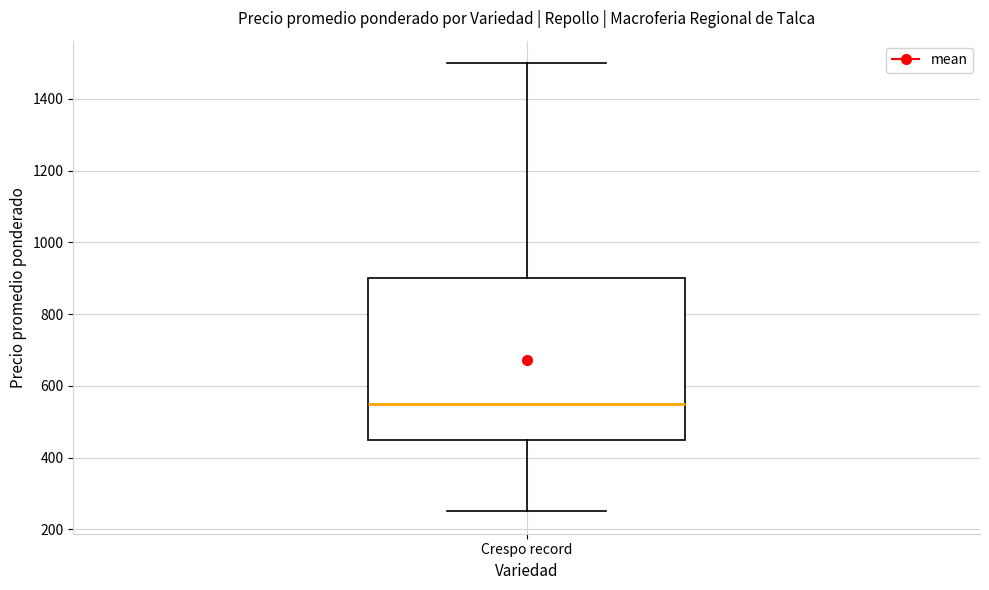

Read this box plot against the y-axis: the position of the median line, the range covered by the box, and the ends of both whiskers. The values are not printed on the chart, so give them approximately, as read against the axis.

median 560, box 460 to 900, whiskers 260 to 1500